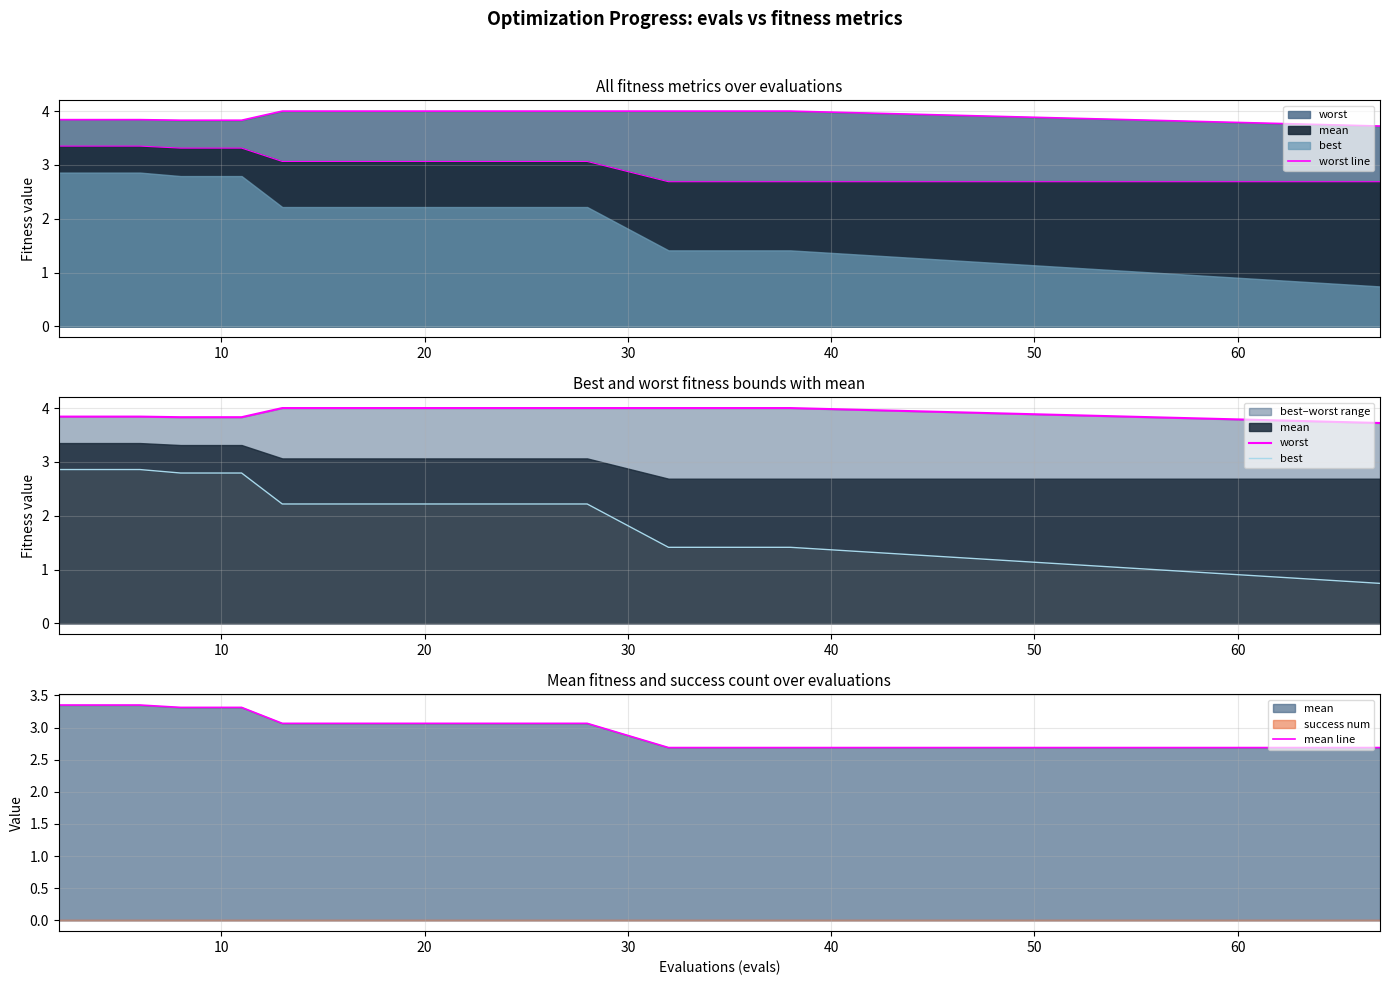

Is the value of worst line at 15 greater than the value of best at 17?

Yes